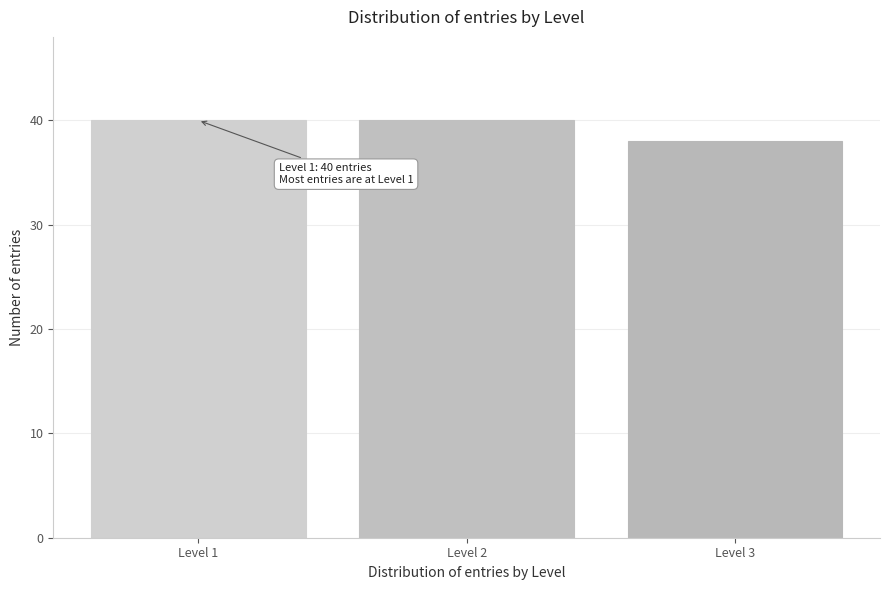

Reading left to right, list all the values displayed in this chart.

Level 1=40	Level 2=40	Level 3=38